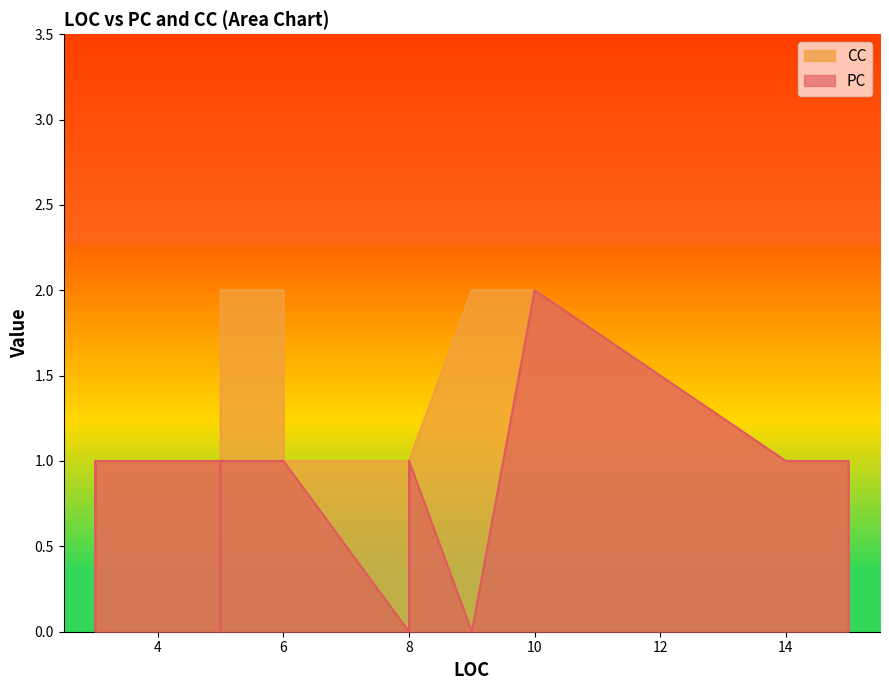

How many distinct data groups are displayed?

2